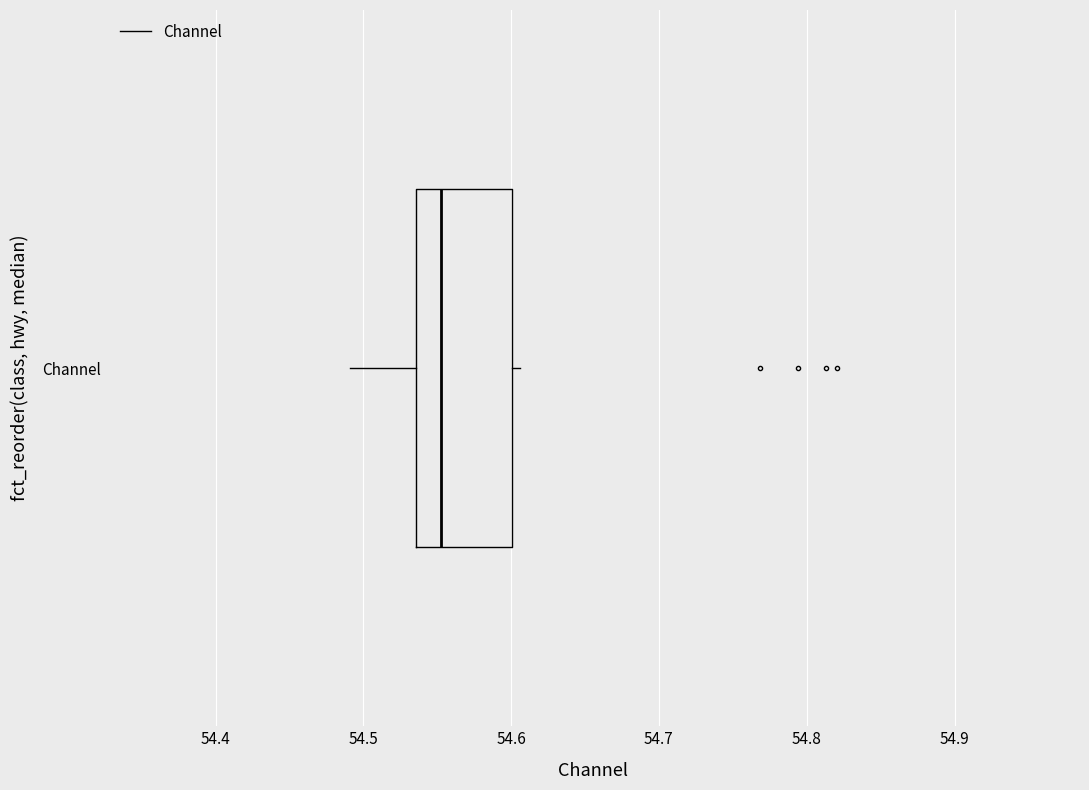

Transcribe this box plot: give where the median line is, the range the box spans, and where the two whiskers end, as read against the x-axis. The values are not printed on the chart, so give them approximately, as read against the axis.

median 54.55, box 54.54 to 54.60, whiskers 54.49 to 54.61